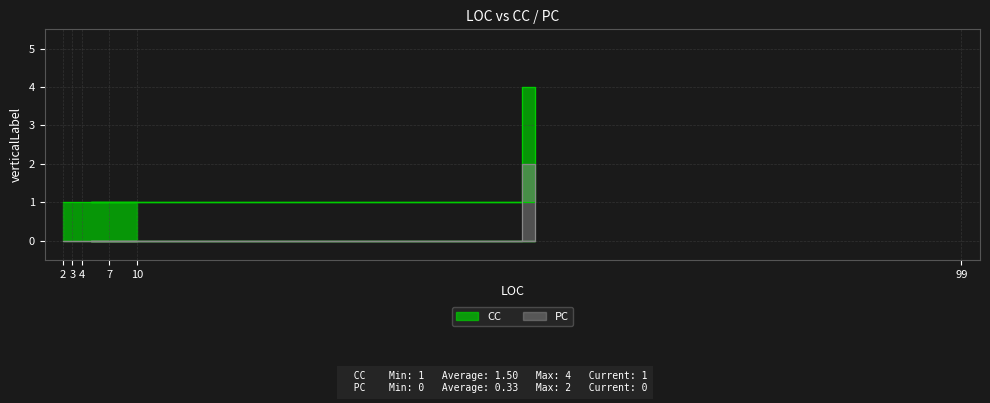

Rank the series by their average value, from lowest to highest.

PC, CC